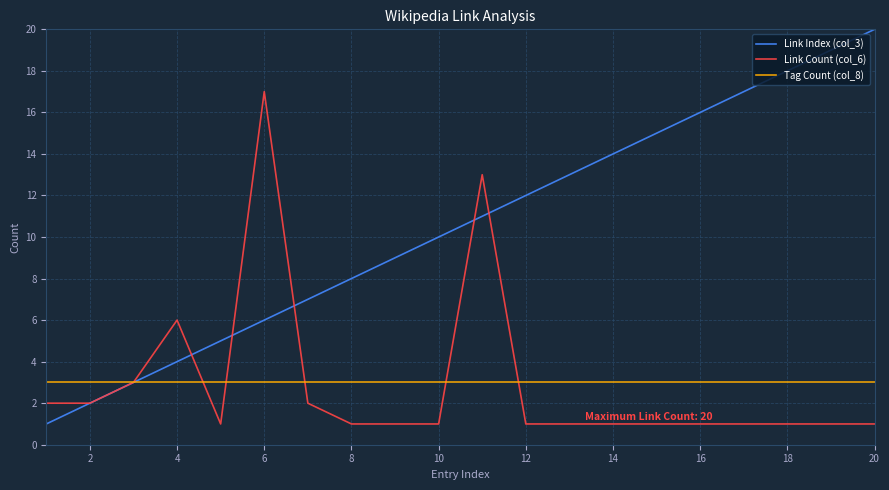

How many lines are shown in the chart?

3